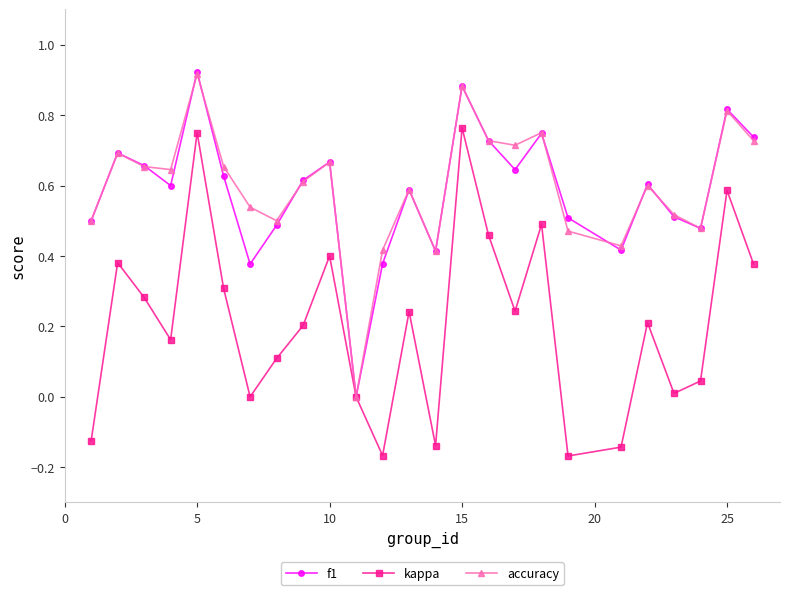

In accuracy, how many points are lower than both neighbors (excluding endpoints)?

7